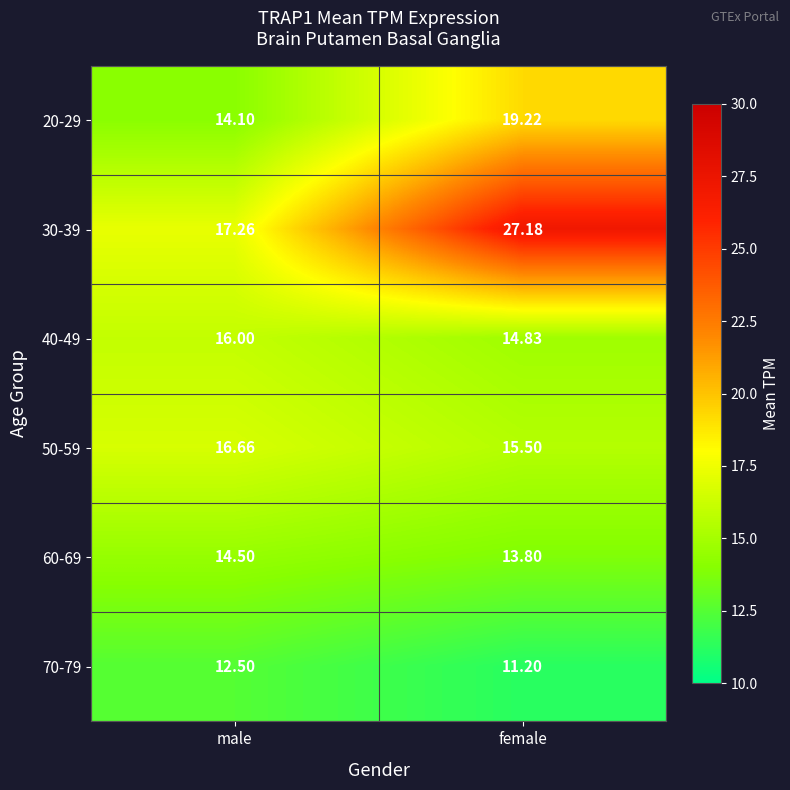

How many distinct data groups are displayed?

6